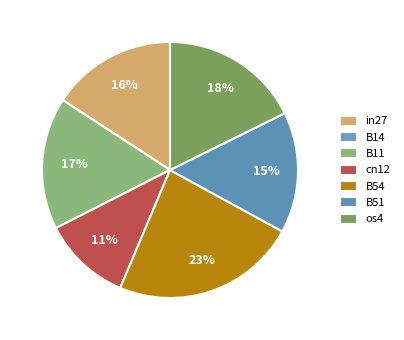

What percentage is NOT represented by B54?

76.6%